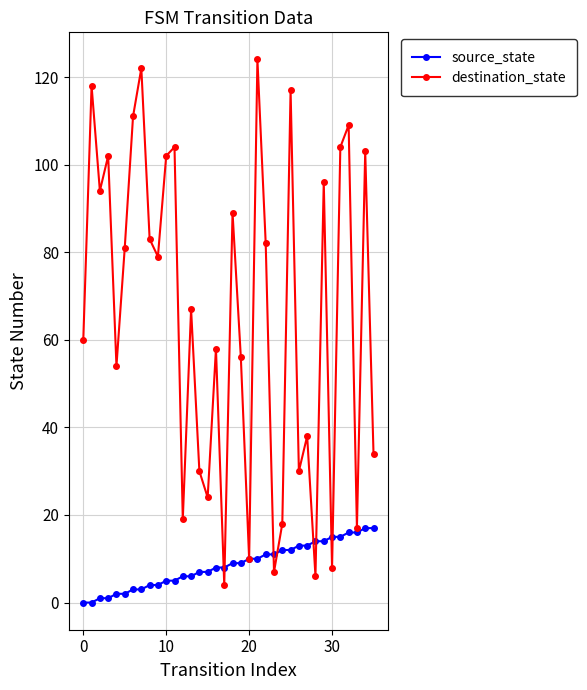

What is the sum of all source_state values?

306